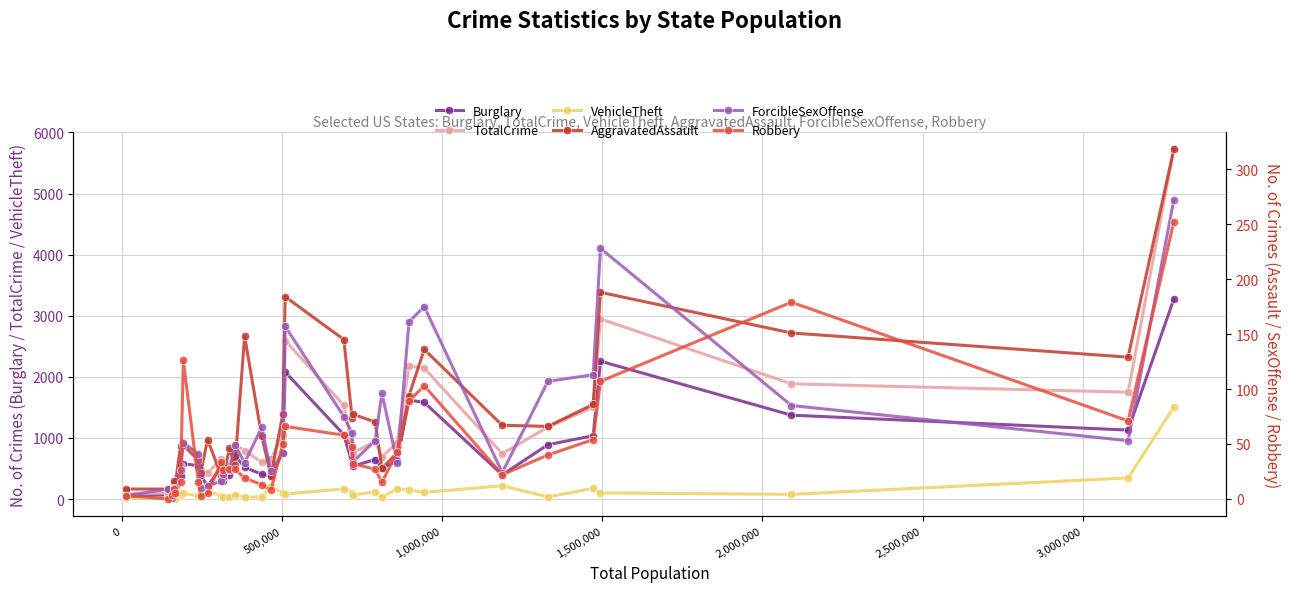

In Burglary, how many points are lower than both neighbors (excluding endpoints)?

8